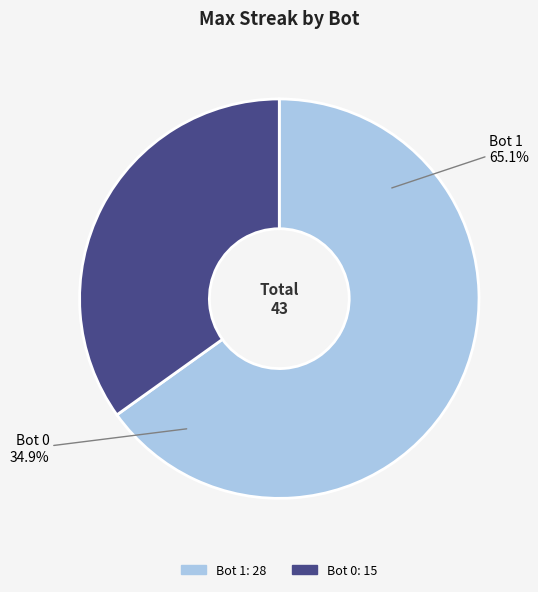

What is the change in value from 1 to 0?

-13